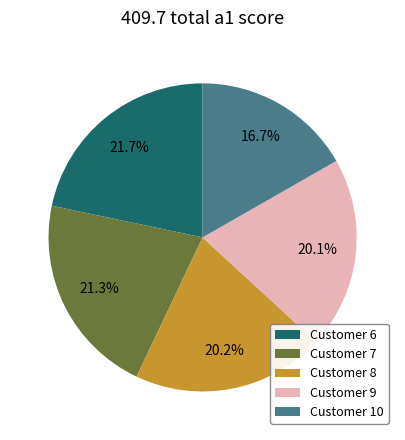

What percentage do Customer 8 and Customer 7 together represent?

41.5%